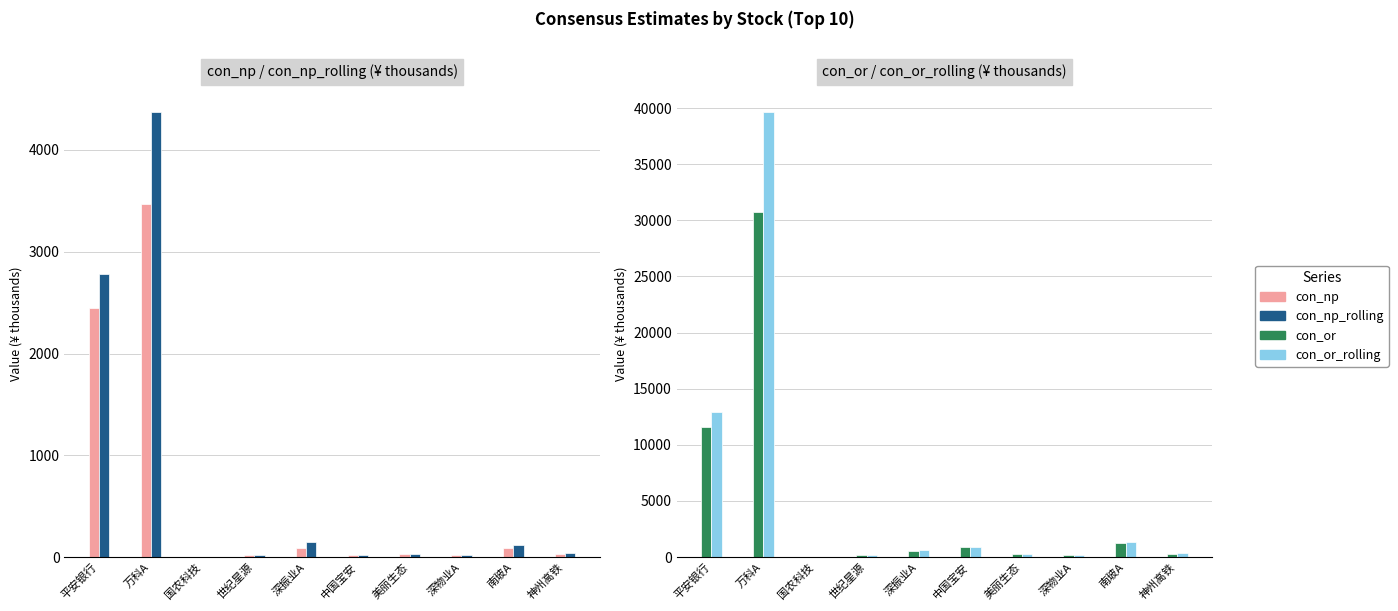

Reading left to right, what are all the values shown in this chart?

con_np: 平安银行=2445.6	万科A=3468.3	国农科技=1.1	世纪星源=17.1	深振业A=88.5	中国宝安=21.5	美丽生态=31.5	深物业A=19.1	南玻A=88.8	神州高铁=31.9
con_np_rolling: 平安银行=2779.8	万科A=4369.1	国农科技=1.1	世纪星源=17.1	深振业A=151.9	中国宝安=21.5	美丽生态=31.5	深物业A=19.1	南玻A=115.4	神州高铁=44.1
con_or: 平安银行=11572.4	万科A=30735.0	国农科技=32.4	世纪星源=158.1	深振业A=550.6	中国宝安=880.0	美丽生态=307.2	深物业A=145.1	南玻A=1216.9	神州高铁=294.2
con_or_rolling: 平安银行=12951.6	万科A=39609.9	国农科技=32.4	世纪星源=158.1	深振业A=672.1	中国宝安=880.0	美丽生态=307.2	深物业A=145.1	南玻A=1351.7	神州高铁=373.2